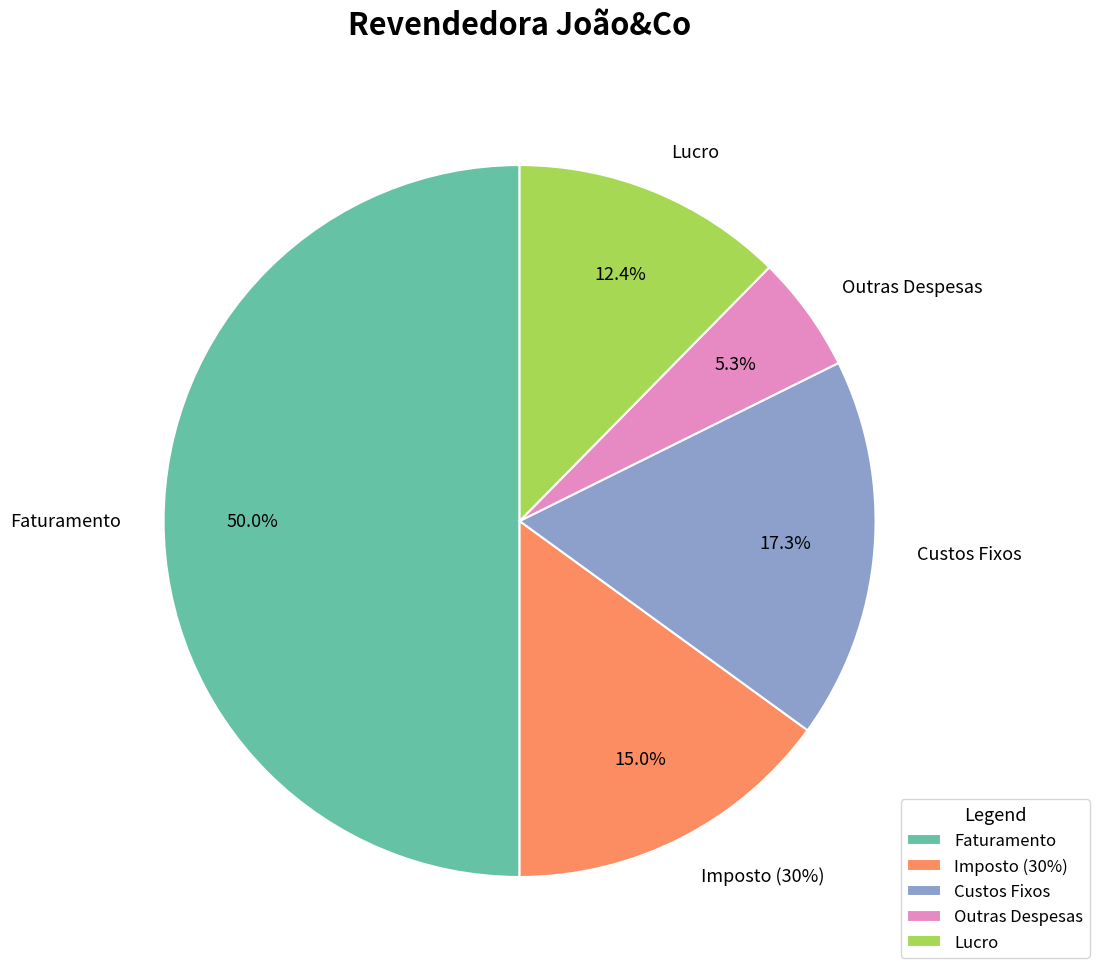

Between Faturamento and Lucro, which is larger?

Faturamento